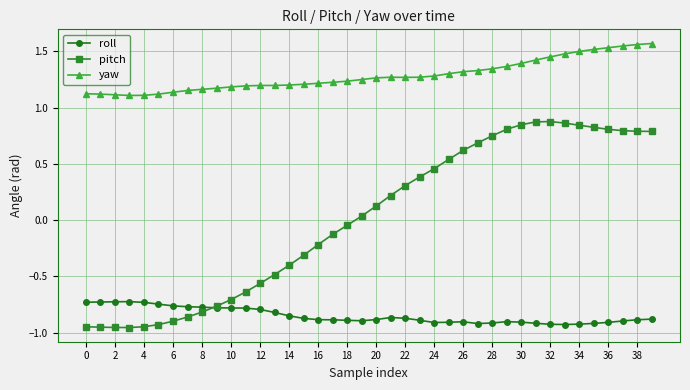

Rank the series by their maximum value, from lowest to highest.

roll, pitch, yaw